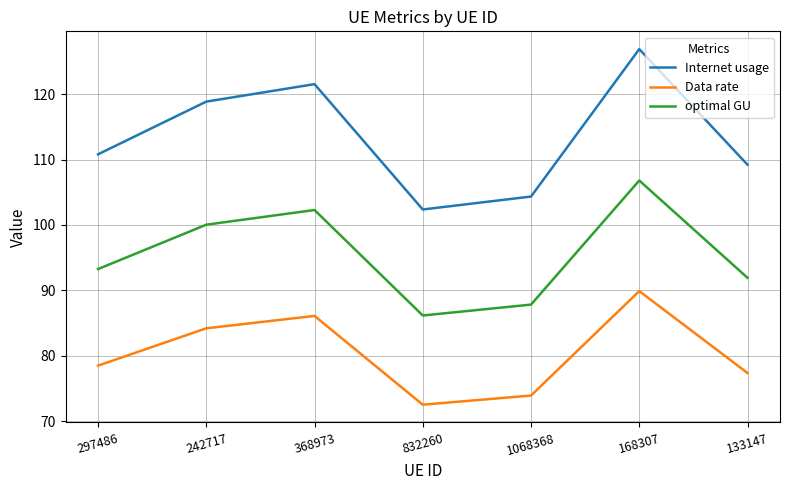

True or false: Internet usage and Data rate intersect in this chart.

False